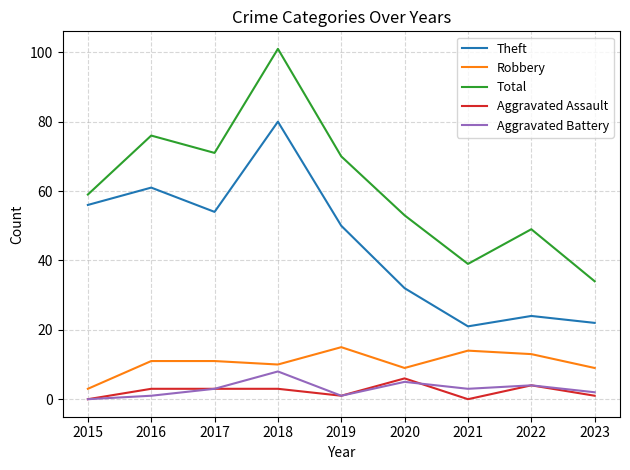

What is the difference between the highest and lowest values at 2017?

68